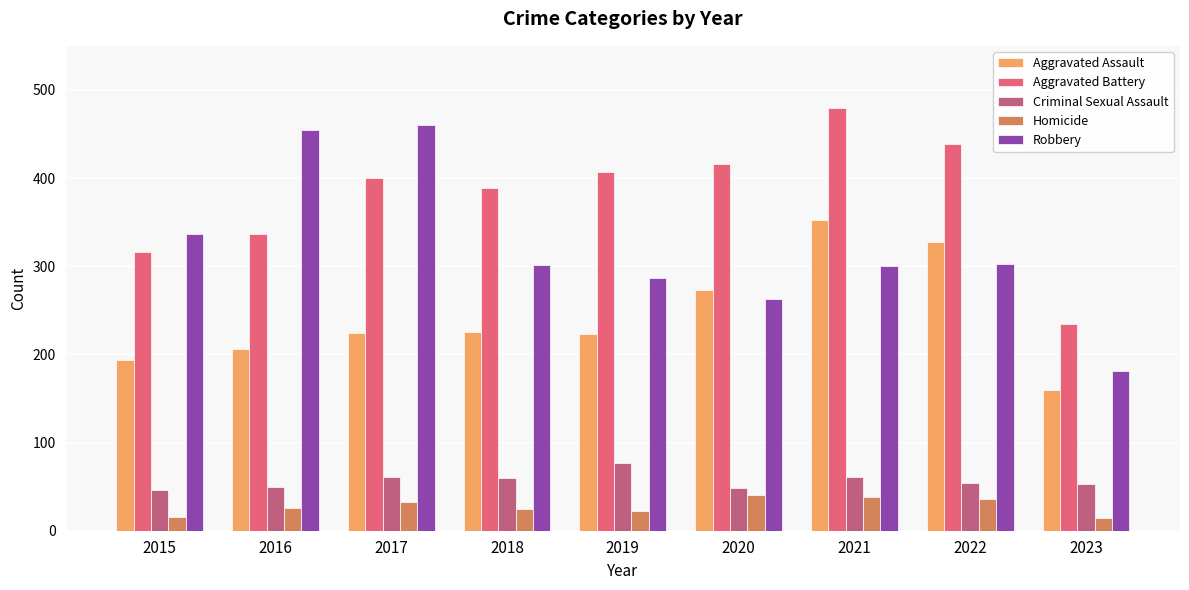

What are all the series names shown in the legend?

Aggravated Assault, Aggravated Battery, Criminal Sexual Assault, Homicide, Robbery